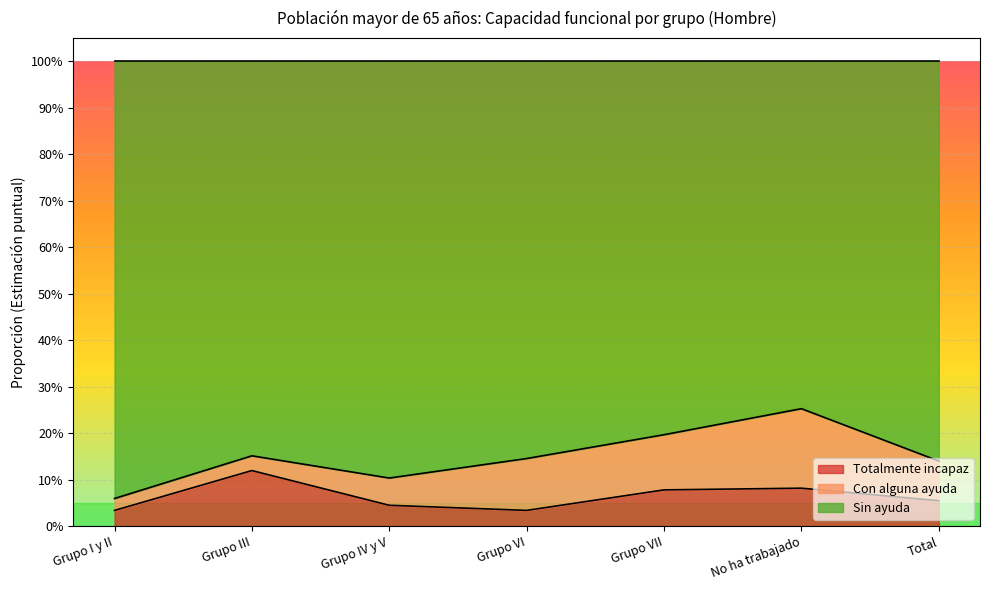

The Sin ayuda series shows 0.2 at Grupo IV y V. True or false?

False